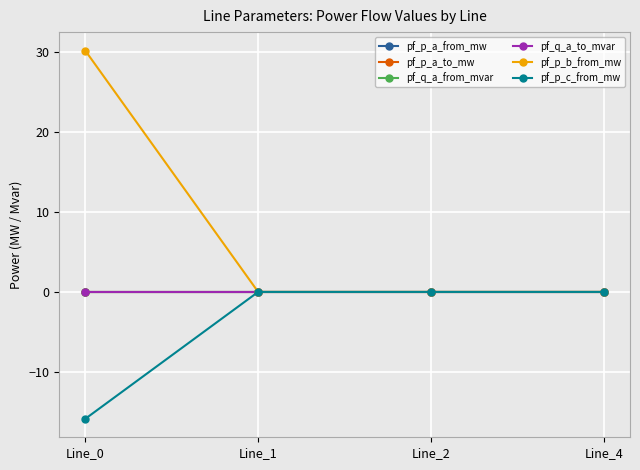

At which label is pf_p_a_from_mw closest to 0?

Line_4